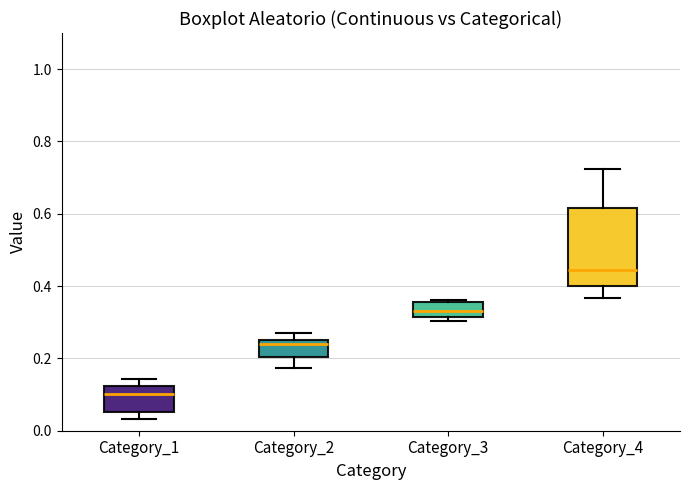

Comparing the boxes themselves (not the whiskers), which one is the tallest?

Category_4